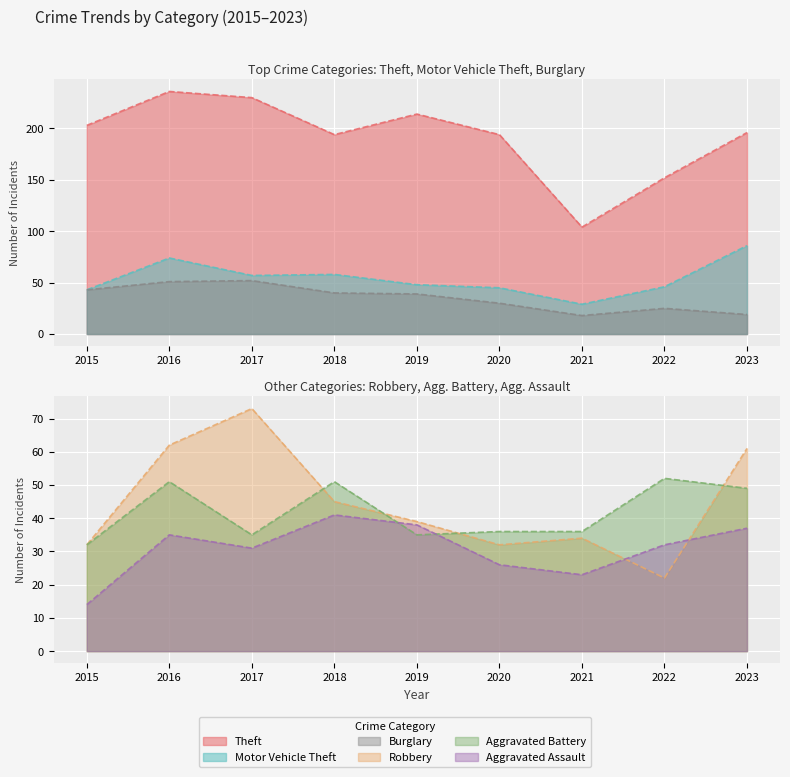

True or false: Theft and Burglary intersect in this chart.

False